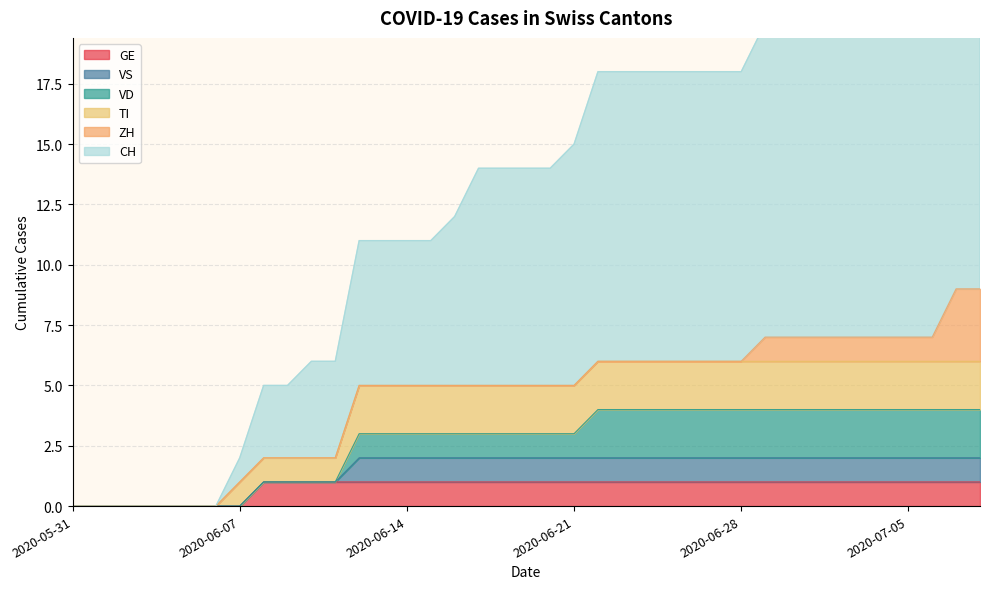

What is the average value of the CH series?

13